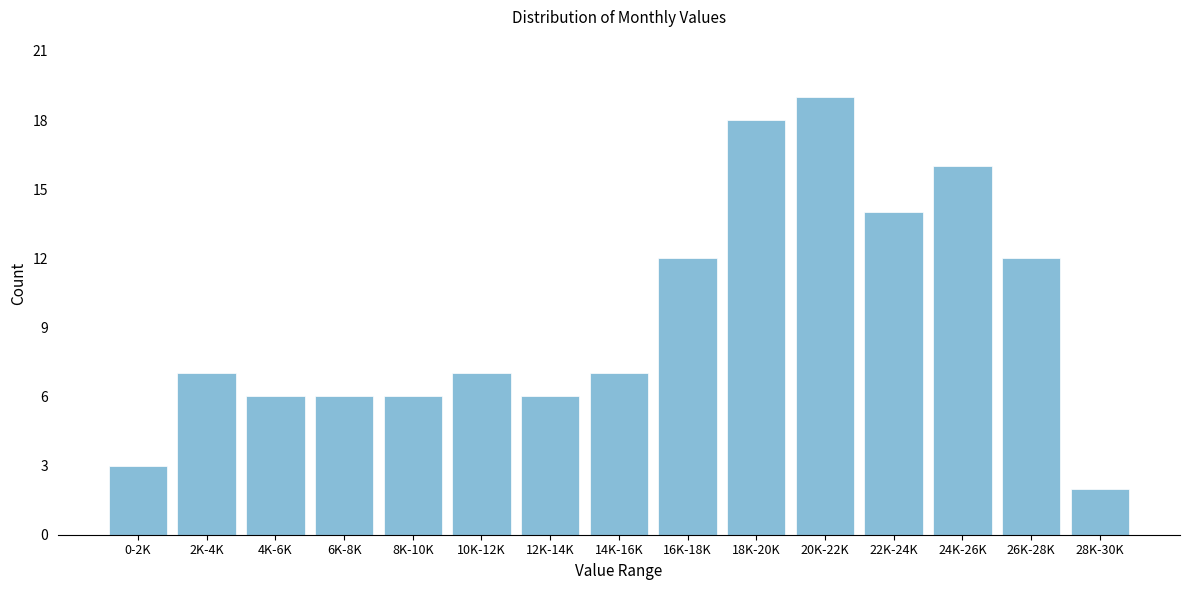

Reading left to right, extract all data points from this chart.

0-2K=3	2K-4K=7	4K-6K=6	6K-8K=6	8K-10K=6	10K-12K=7	12K-14K=6	14K-16K=7	16K-18K=12	18K-20K=18	20K-22K=19	22K-24K=14	24K-26K=16	26K-28K=12	28K-30K=2